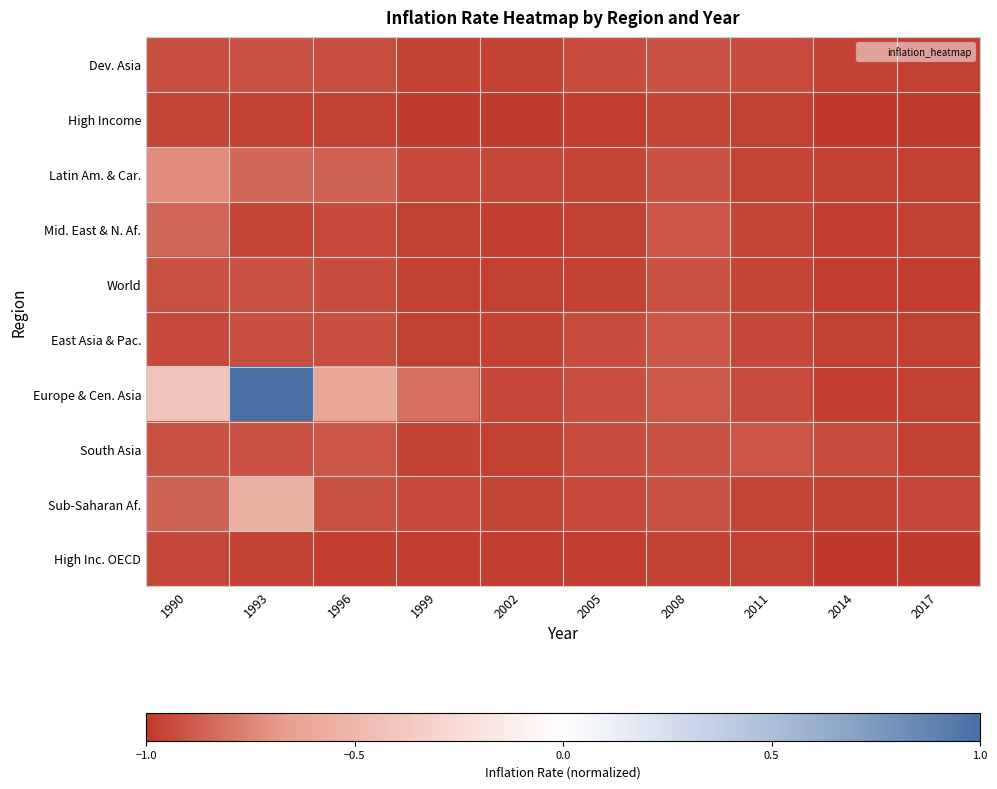

Which series has the largest total across all categories?

Europe & Cen. Asia